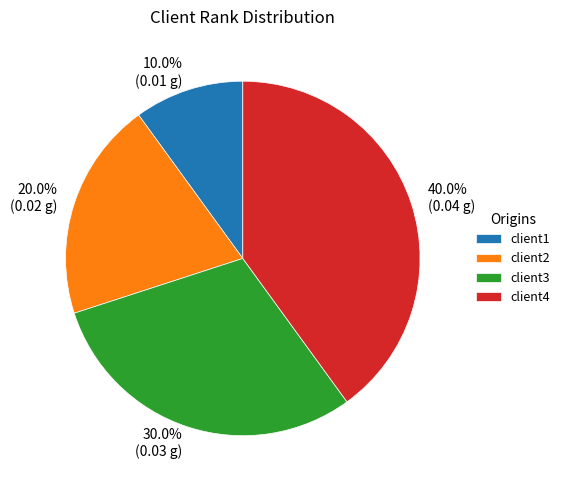

Is it true that client2 is 20% of the pie?

True